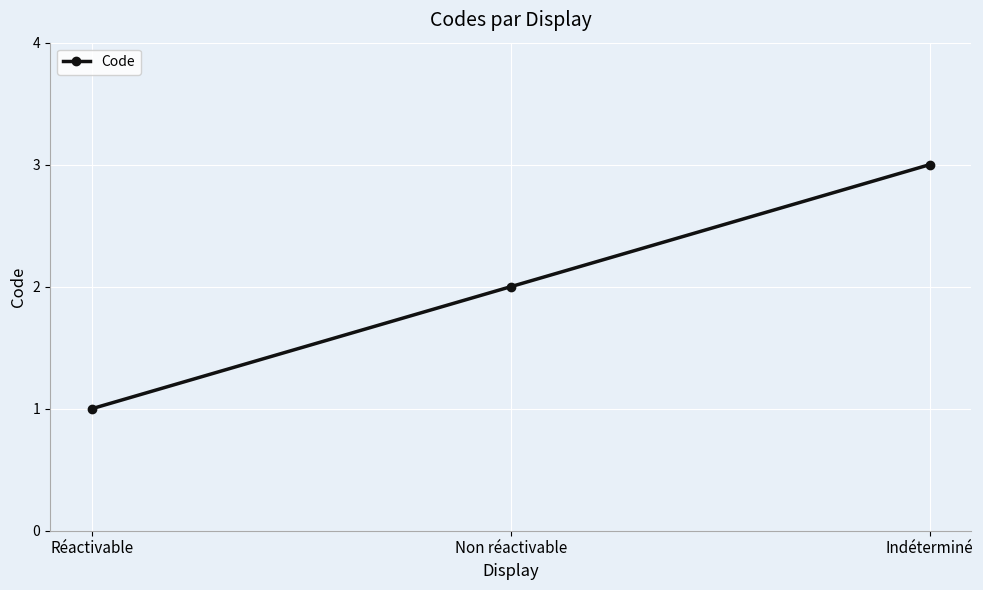

What is the smallest value displayed?

1